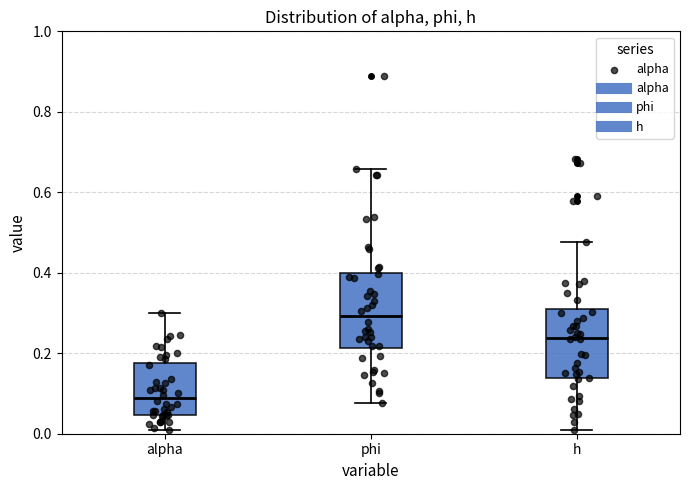

Reading left to right, transcribe this box plot: for each box, give where its median line is, the range the box spans, and where its two whiskers end, as read against the y-axis. The values are not printed on the chart, so give them approximately, as read against the axis.

alpha: median 0.08, box 0.04 to 0.18, whiskers 0.02 to 0.30
phi: median 0.30, box 0.22 to 0.40, whiskers 0.08 to 0.66
h: median 0.24, box 0.14 to 0.30, whiskers 0.02 to 0.48